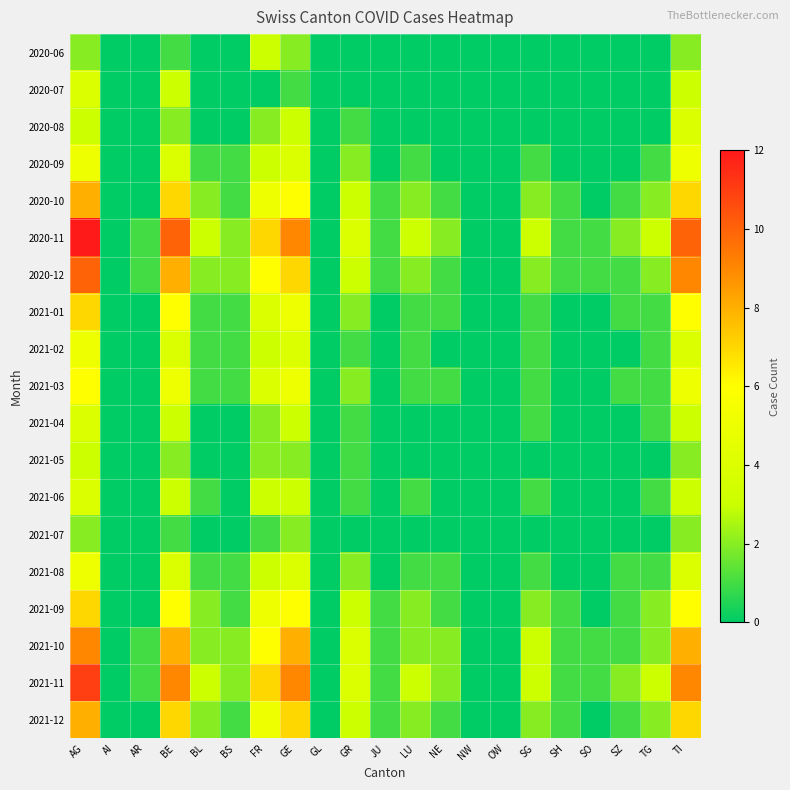

Reading right to left, what are all the values shown in this chart?

2020-06: TI=2	TG=0	SZ=0	SO=0	SH=0	SG=0	OW=0	NW=0	NE=0	LU=0	JU=0	GR=0	GL=0	GE=2	FR=3	BS=0	BL=0	BE=1	AR=0	AI=0	AG=2
2020-07: TI=3	TG=0	SZ=0	SO=0	SH=0	SG=0	OW=0	NW=0	NE=0	LU=0	JU=0	GR=0	GL=0	GE=1	FR=0	BS=0	BL=0	BE=3	AR=0	AI=0	AG=4
2020-08: TI=4	TG=0	SZ=0	SO=0	SH=0	SG=0	OW=0	NW=0	NE=0	LU=0	JU=0	GR=1	GL=0	GE=3	FR=2	BS=0	BL=0	BE=2	AR=0	AI=0	AG=3
2020-09: TI=5	TG=1	SZ=0	SO=0	SH=0	SG=1	OW=0	NW=0	NE=0	LU=1	JU=0	GR=2	GL=0	GE=4	FR=3	BS=1	BL=1	BE=4	AR=0	AI=0	AG=5
2020-10: TI=7	TG=2	SZ=1	SO=0	SH=1	SG=2	OW=0	NW=0	NE=1	LU=2	JU=1	GR=3	GL=0	GE=6	FR=5	BS=1	BL=2	BE=7	AR=0	AI=0	AG=8
2020-11: TI=10	TG=3	SZ=2	SO=1	SH=1	SG=3	OW=0	NW=0	NE=2	LU=3	JU=1	GR=4	GL=0	GE=9	FR=7	BS=2	BL=3	BE=10	AR=1	AI=0	AG=12
2020-12: TI=9	TG=2	SZ=1	SO=1	SH=1	SG=2	OW=0	NW=0	NE=1	LU=2	JU=1	GR=3	GL=0	GE=7	FR=6	BS=2	BL=2	BE=8	AR=1	AI=0	AG=10
2021-01: TI=6	TG=1	SZ=1	SO=0	SH=0	SG=1	OW=0	NW=0	NE=1	LU=1	JU=0	GR=2	GL=0	GE=5	FR=4	BS=1	BL=1	BE=6	AR=0	AI=0	AG=7
2021-02: TI=4	TG=1	SZ=0	SO=0	SH=0	SG=1	OW=0	NW=0	NE=0	LU=1	JU=0	GR=1	GL=0	GE=4	FR=3	BS=1	BL=1	BE=4	AR=0	AI=0	AG=5
2021-03: TI=5	TG=1	SZ=1	SO=0	SH=0	SG=1	OW=0	NW=0	NE=1	LU=1	JU=0	GR=2	GL=0	GE=5	FR=4	BS=1	BL=1	BE=5	AR=0	AI=0	AG=6
2021-04: TI=3	TG=1	SZ=0	SO=0	SH=0	SG=1	OW=0	NW=0	NE=0	LU=0	JU=0	GR=1	GL=0	GE=3	FR=2	BS=0	BL=0	BE=3	AR=0	AI=0	AG=4
2021-05: TI=2	TG=0	SZ=0	SO=0	SH=0	SG=0	OW=0	NW=0	NE=0	LU=0	JU=0	GR=1	GL=0	GE=2	FR=2	BS=0	BL=0	BE=2	AR=0	AI=0	AG=3
2021-06: TI=3	TG=1	SZ=0	SO=0	SH=0	SG=1	OW=0	NW=0	NE=0	LU=1	JU=0	GR=1	GL=0	GE=3	FR=3	BS=0	BL=1	BE=3	AR=0	AI=0	AG=4
2021-07: TI=2	TG=0	SZ=0	SO=0	SH=0	SG=0	OW=0	NW=0	NE=0	LU=0	JU=0	GR=0	GL=0	GE=2	FR=1	BS=0	BL=0	BE=1	AR=0	AI=0	AG=2
2021-08: TI=4	TG=1	SZ=1	SO=0	SH=0	SG=1	OW=0	NW=0	NE=1	LU=1	JU=0	GR=2	GL=0	GE=4	FR=3	BS=1	BL=1	BE=4	AR=0	AI=0	AG=5
2021-09: TI=6	TG=2	SZ=1	SO=0	SH=1	SG=2	OW=0	NW=0	NE=1	LU=2	JU=1	GR=3	GL=0	GE=6	FR=5	BS=1	BL=2	BE=6	AR=0	AI=0	AG=7
2021-10: TI=8	TG=2	SZ=1	SO=1	SH=1	SG=3	OW=0	NW=0	NE=2	LU=2	JU=1	GR=4	GL=0	GE=8	FR=6	BS=2	BL=2	BE=8	AR=1	AI=0	AG=9
2021-11: TI=9	TG=3	SZ=2	SO=1	SH=1	SG=3	OW=0	NW=0	NE=2	LU=3	JU=1	GR=4	GL=0	GE=9	FR=7	BS=2	BL=3	BE=9	AR=1	AI=0	AG=11
2021-12: TI=7	TG=2	SZ=1	SO=0	SH=1	SG=2	OW=0	NW=0	NE=1	LU=2	JU=1	GR=3	GL=0	GE=7	FR=5	BS=1	BL=2	BE=7	AR=0	AI=0	AG=8